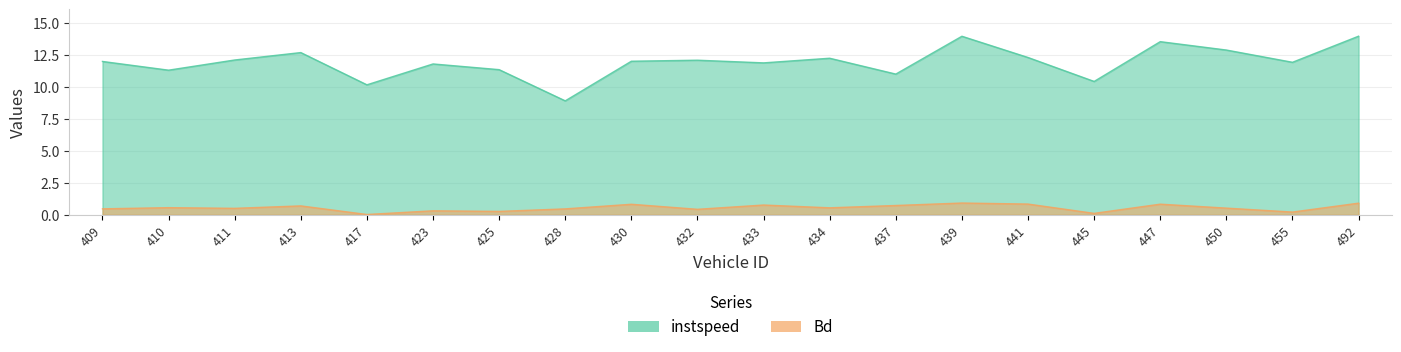

How many series are shown in this chart?

2